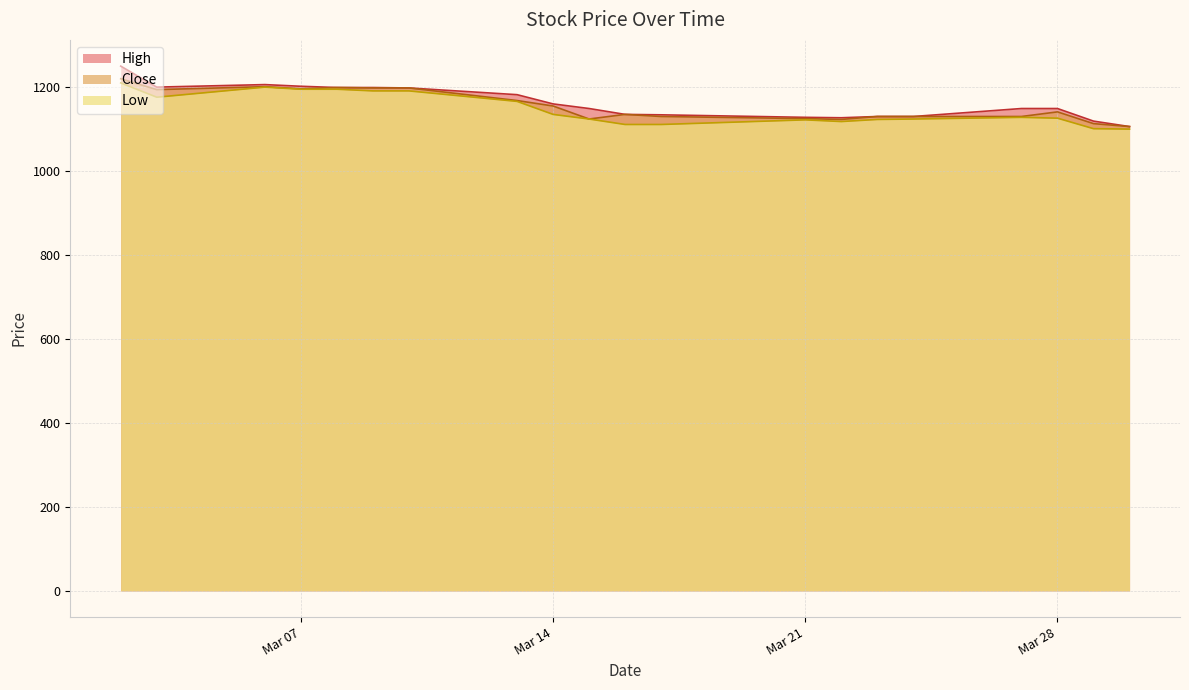

Which series has the largest range (max minus min)?

High